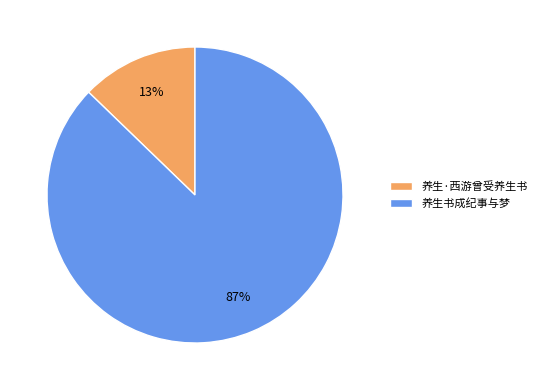

To the nearest percent, what percentage of the pie is 养生·西游曾受养生书?

13%